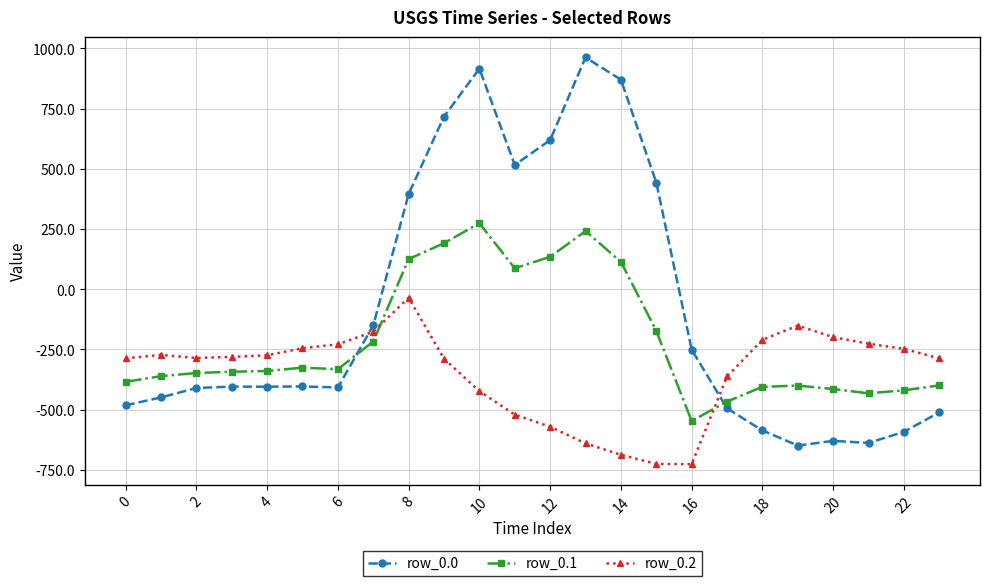

What is the average value of the row_0.0 series?

-84.4